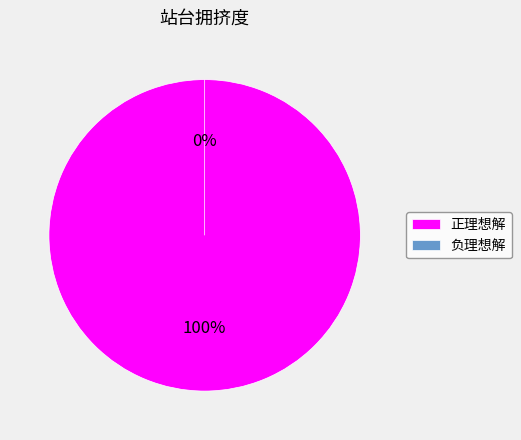

What is the majority slice?

正理想解